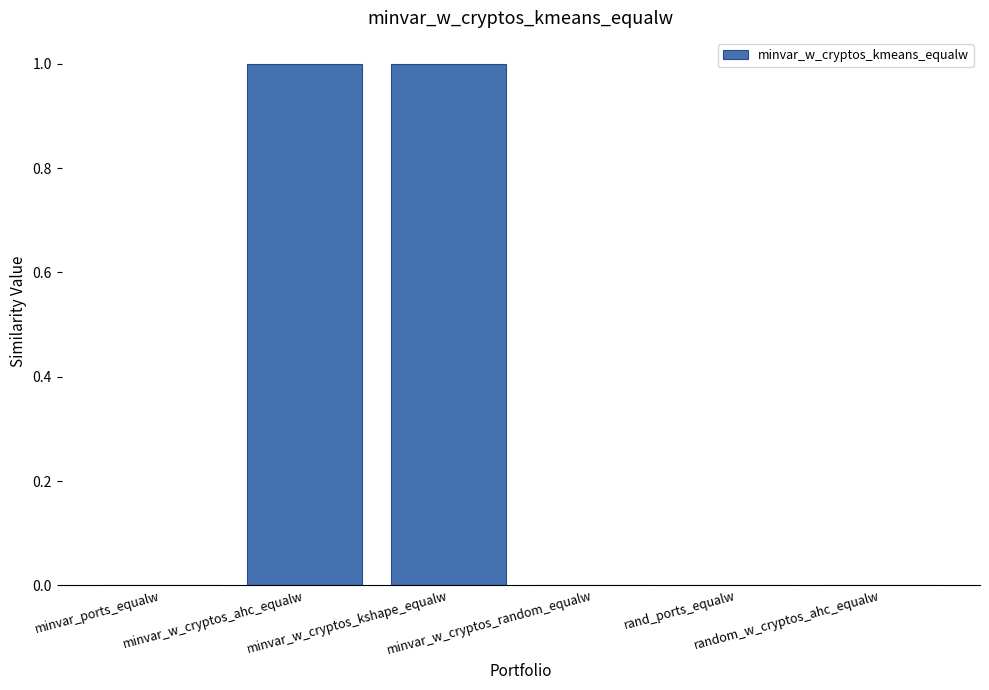

What is the greatest value displayed?

1.0